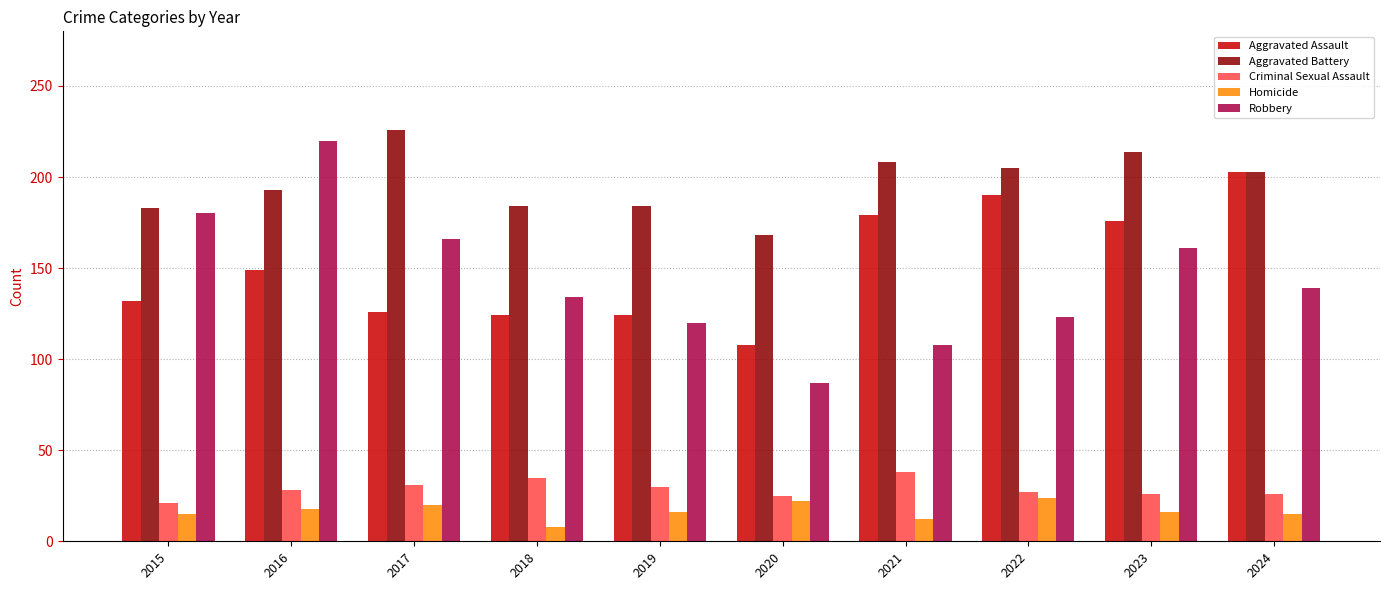

Which category has the lowest value in the Robbery series?

2020